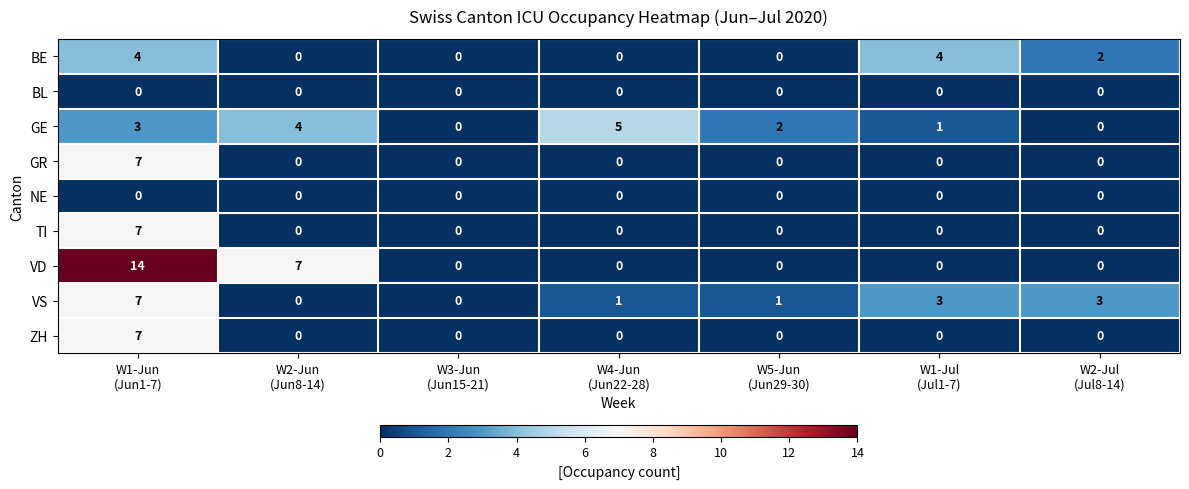

Count the TI values in the range 0 to 1.

6